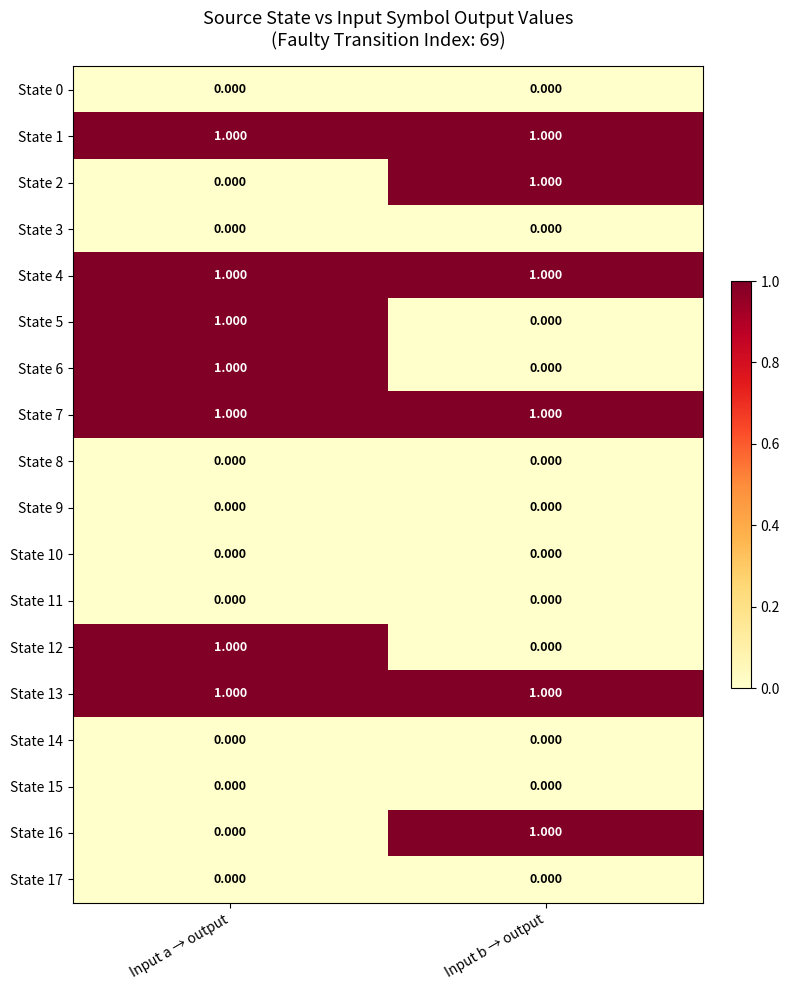

List the labels in order of State 5 value, smallest first.

Input b → output, Input a → output